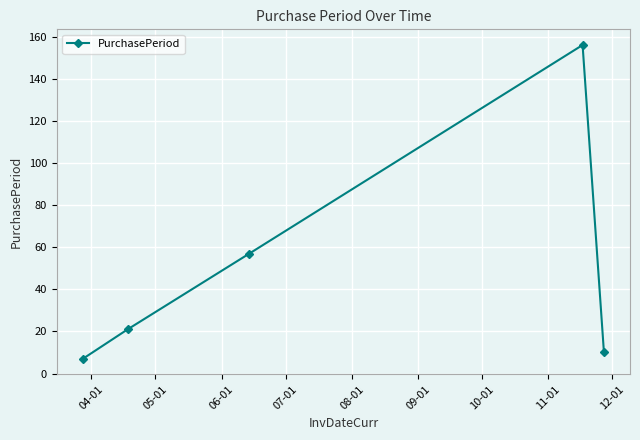

What is the value of the 1st point from the left?

7